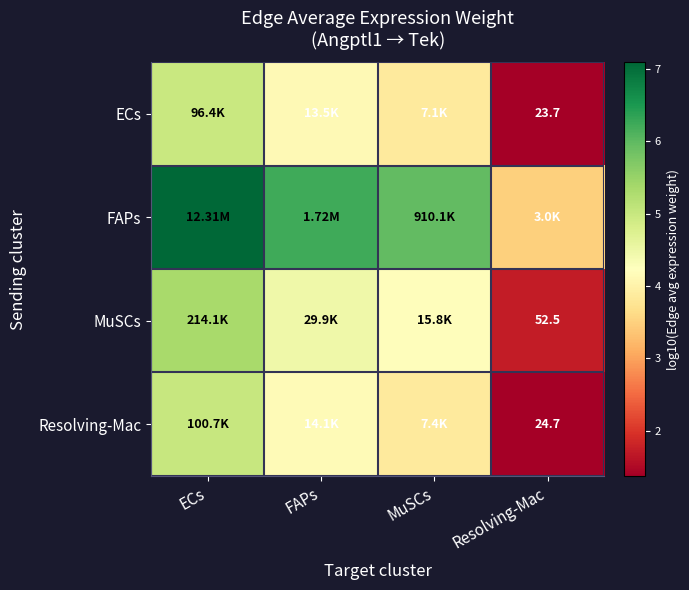

What value does the MuSCs series have at FAPs?

4.5